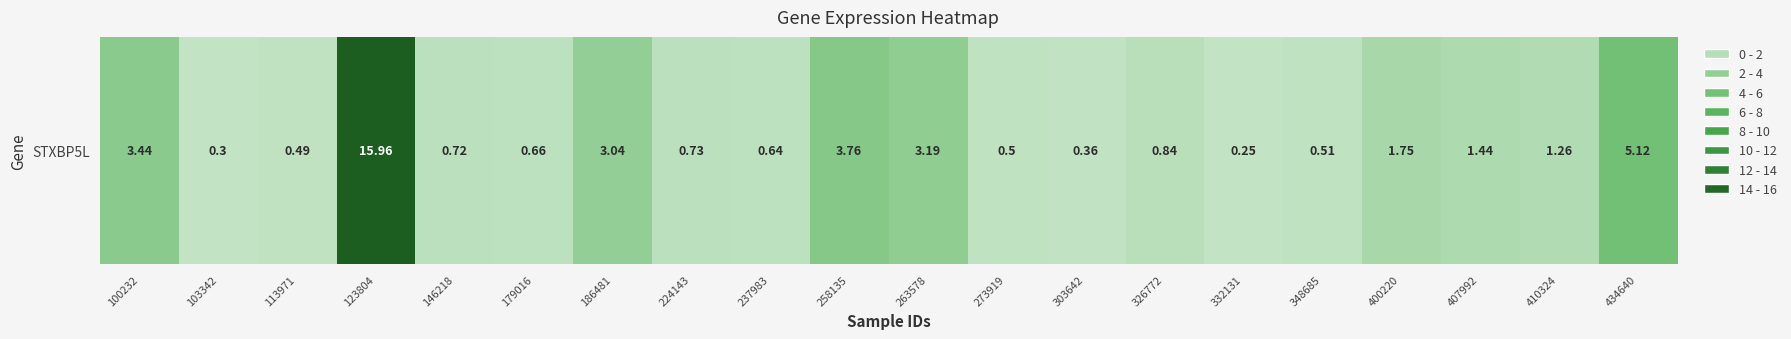

Which has a higher value, 186481 or 326772?

186481